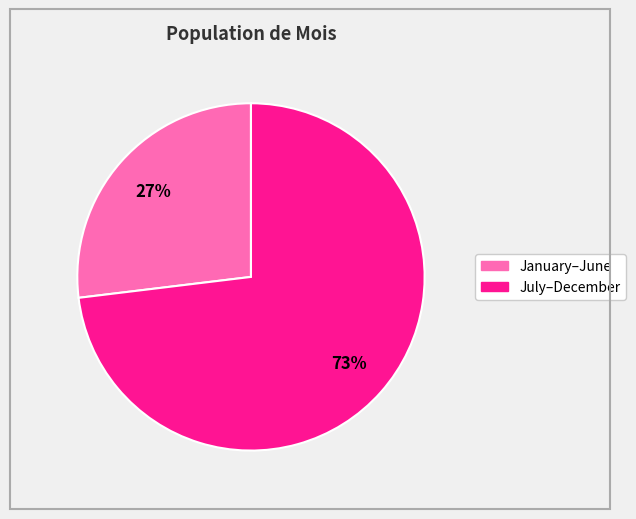

Is there any slice that represents more than half of the pie?

Yes